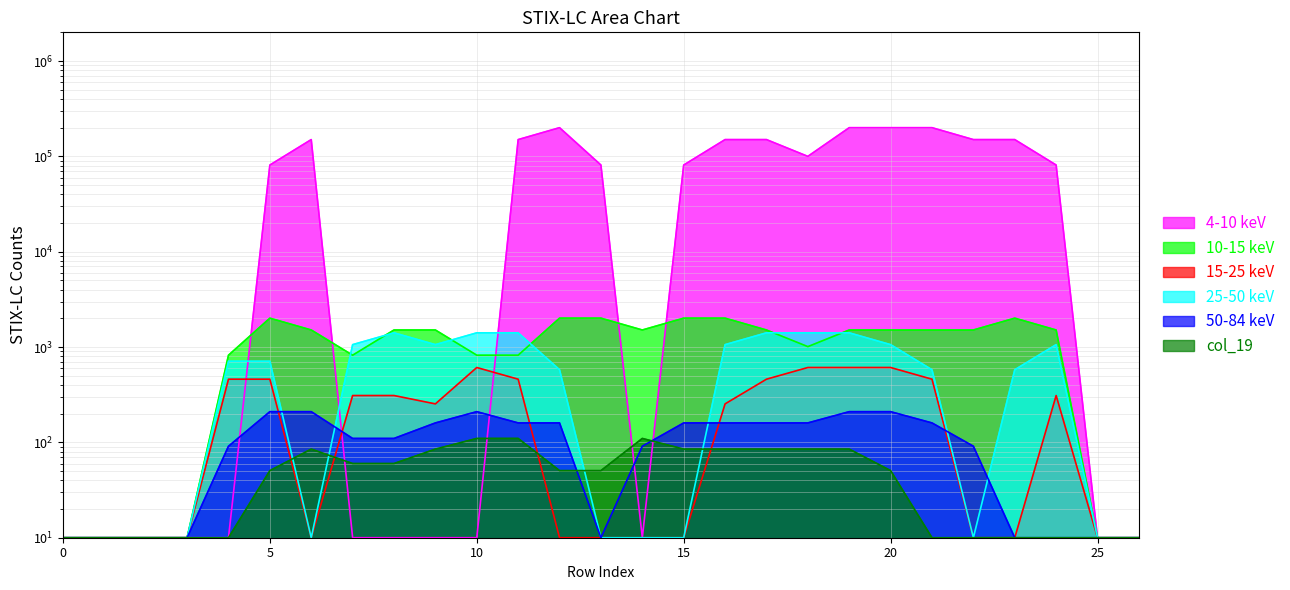

What value does the col_19 series have at 23?

10.0